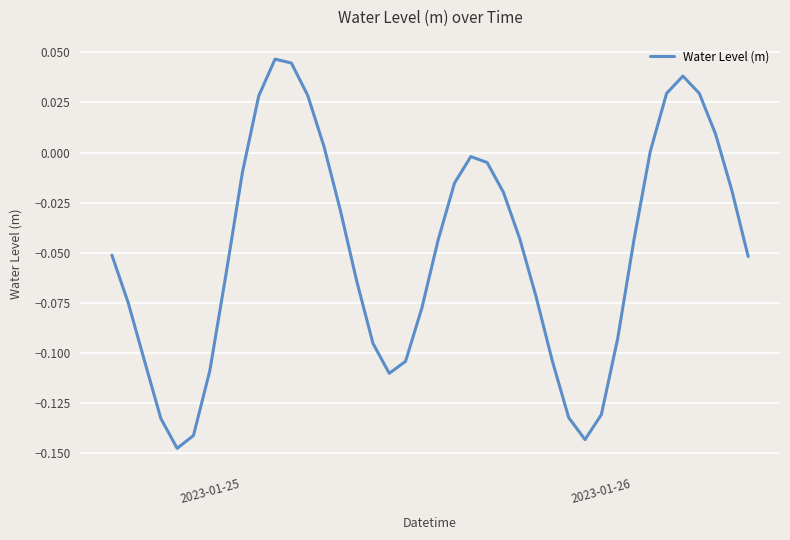

Reading left to right, what are all the values shown in this chart?

-0.1	-0.1	-0.1	-0.1	-0.1	-0.1	-0.1	-0.1	-0.0	0.0	0.0	0.0	0.0	0.0	-0.0	-0.1	-0.1	-0.1	-0.1	-0.1	-0.0	-0.0	-0.0	-0.0	-0.0	-0.0	-0.1	-0.1	-0.1	-0.1	-0.1	-0.1	-0.0	0.0	0.0	0.0	0.0	0.0	-0.0	-0.1